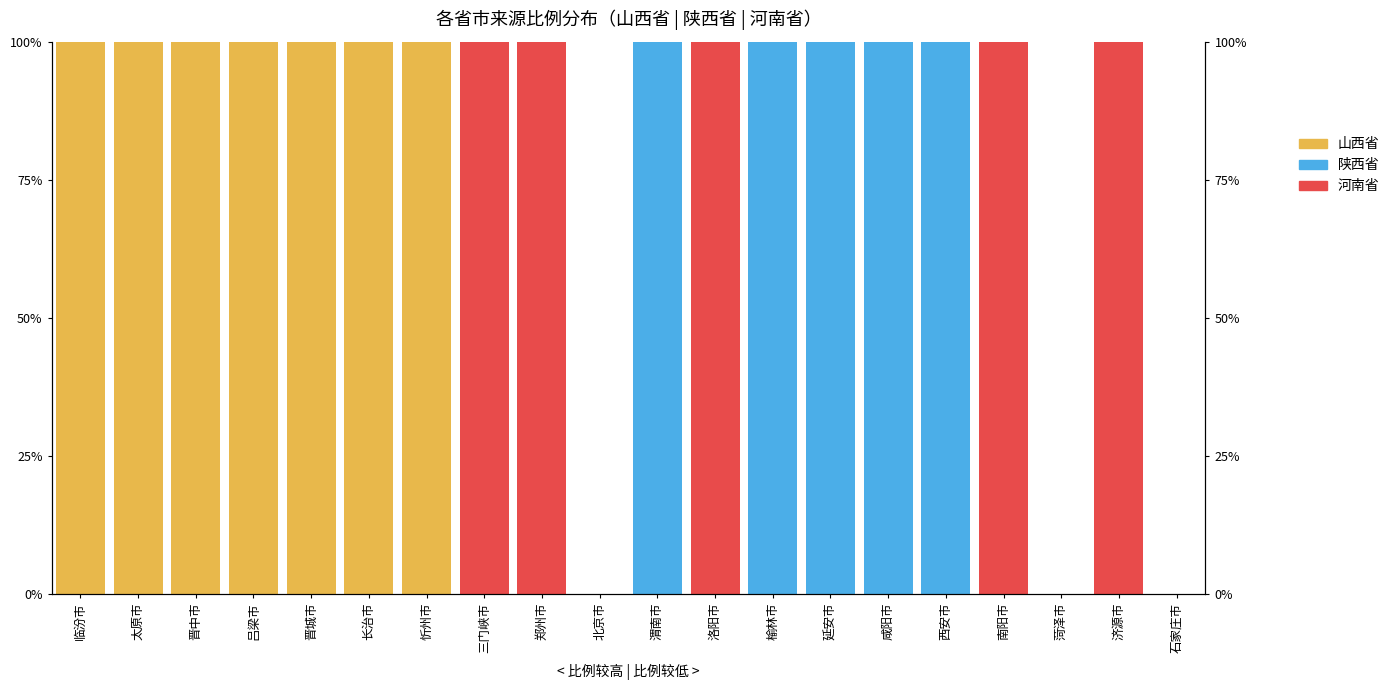

At which category is the sum across all series the highest?

临汾市